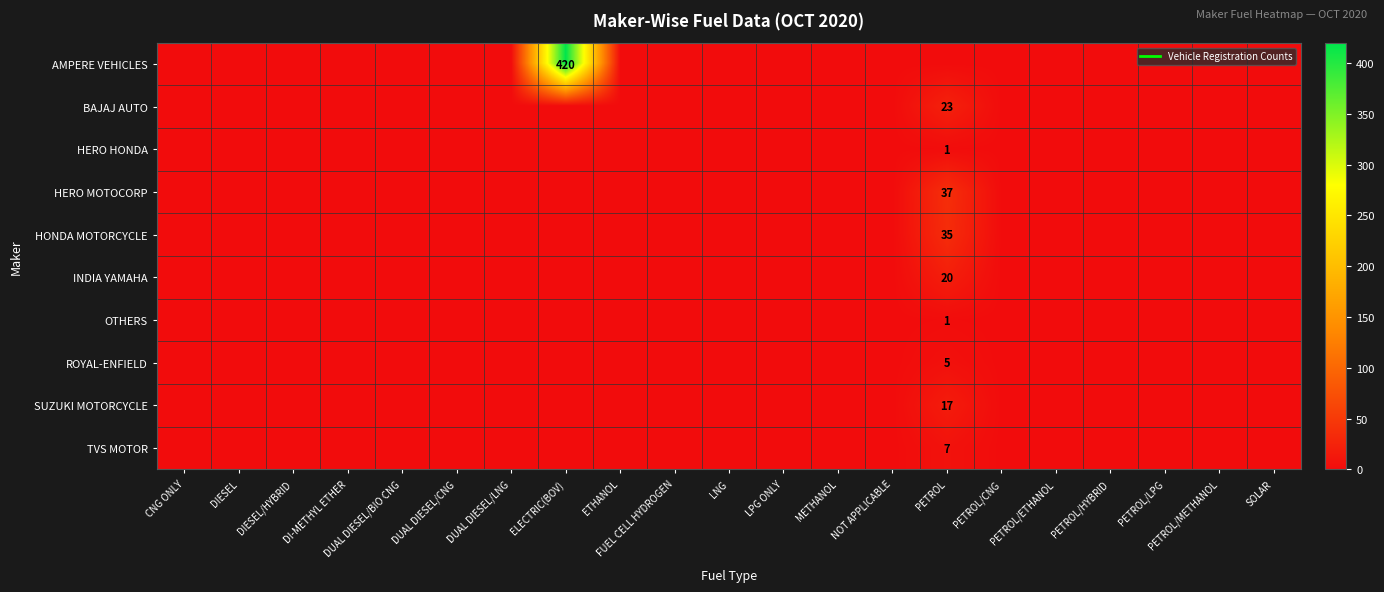

Rank the series by their maximum value, from lowest to highest.

HERO HONDA, OTHERS, ROYAL-ENFIELD, TVS MOTOR, SUZUKI MOTORCYCLE, INDIA YAMAHA, BAJAJ AUTO, HONDA MOTORCYCLE, HERO MOTOCORP, AMPERE VEHICLES